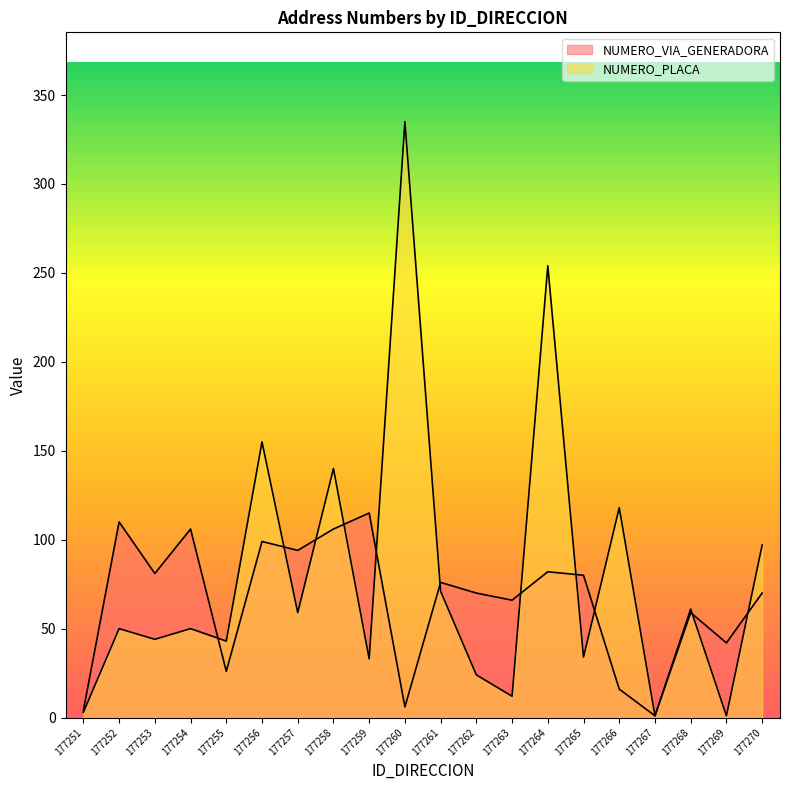

How many lines are shown in the chart?

2